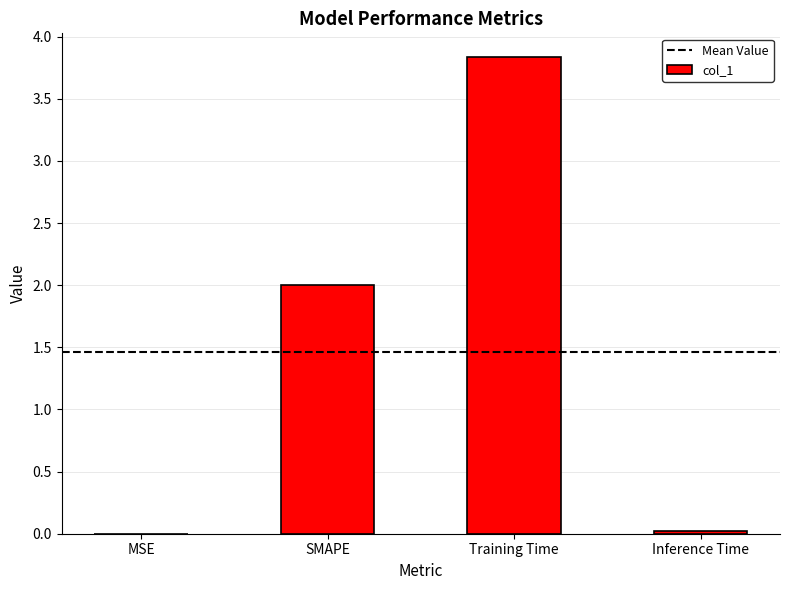

What is the sum of the values at SMAPE and Training Time?

5.8